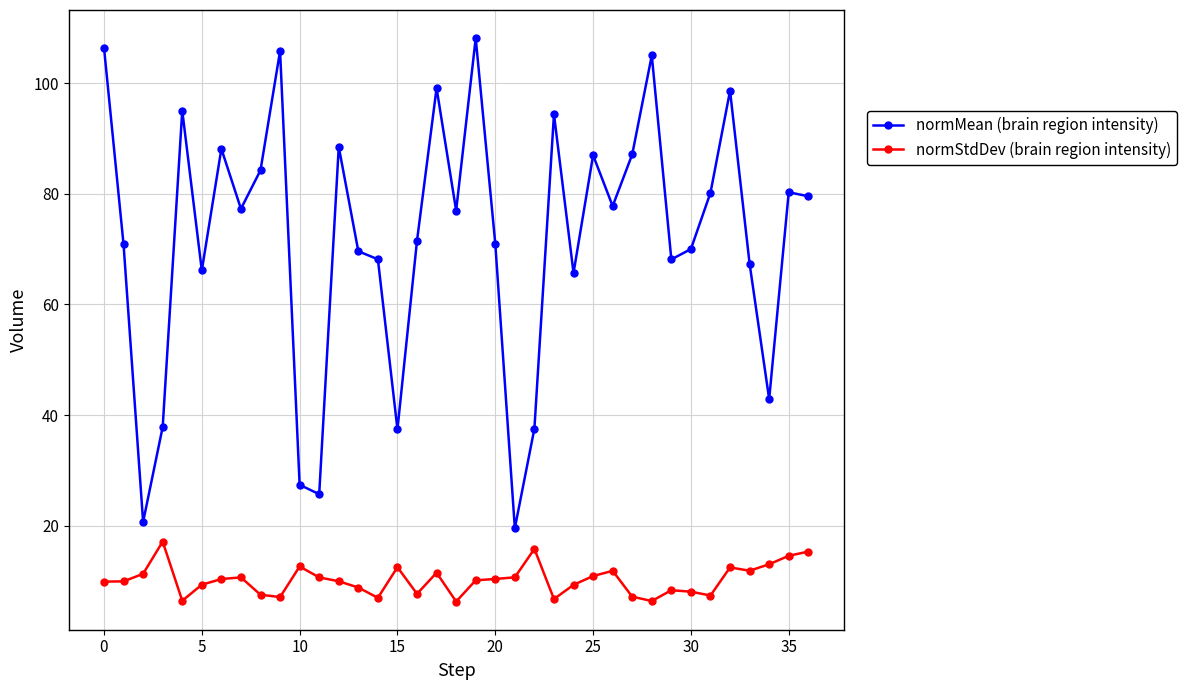

True or false: normStdDev (brain region intensity) and normMean (brain region intensity) cross at least once.

False